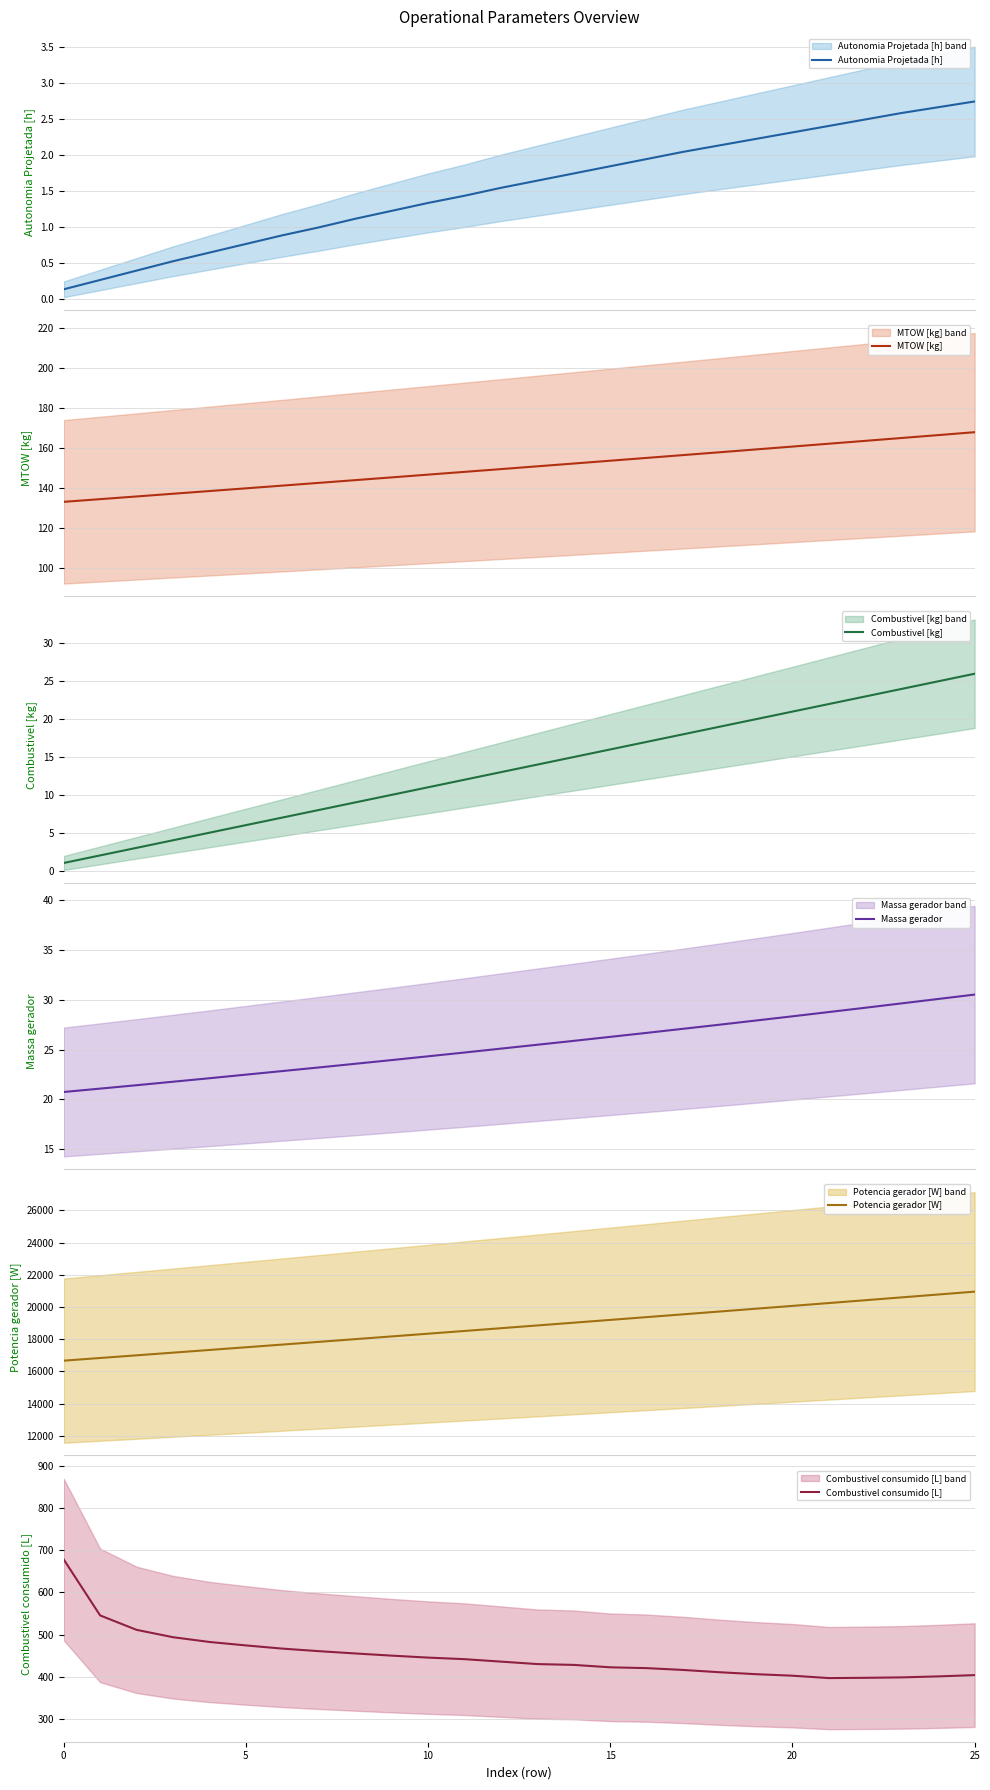

How many values in the Combustivel [kg] series are below 14?

13